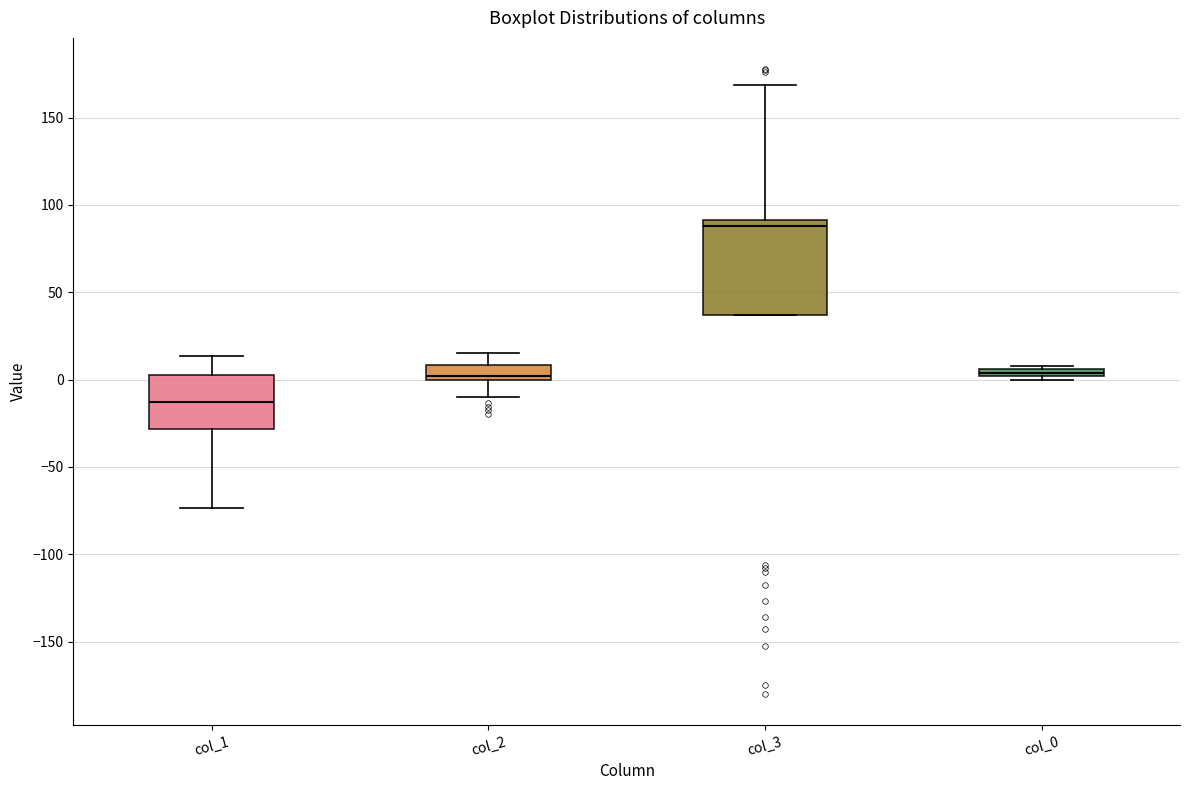

Which box has the lowest median line?

col_1